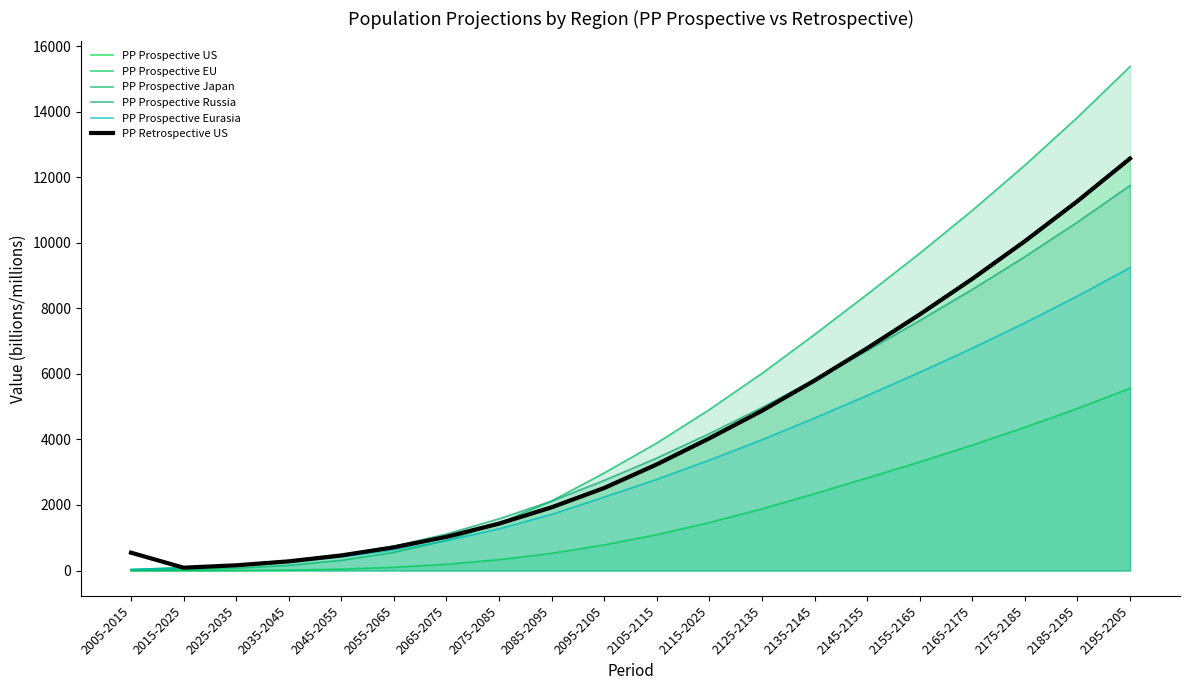

Is it true that PP Prospective Russia equals 9572.9 at 2175-2185?

True